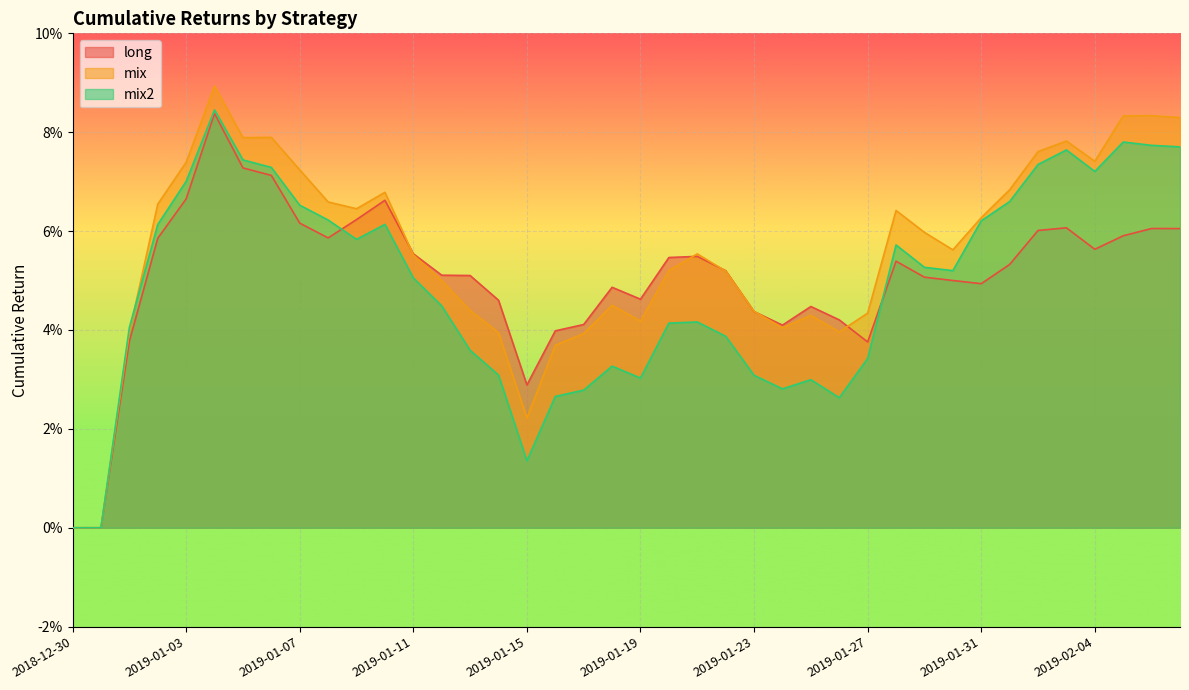

What is the total value across all series at 2019-02-04?

0.2